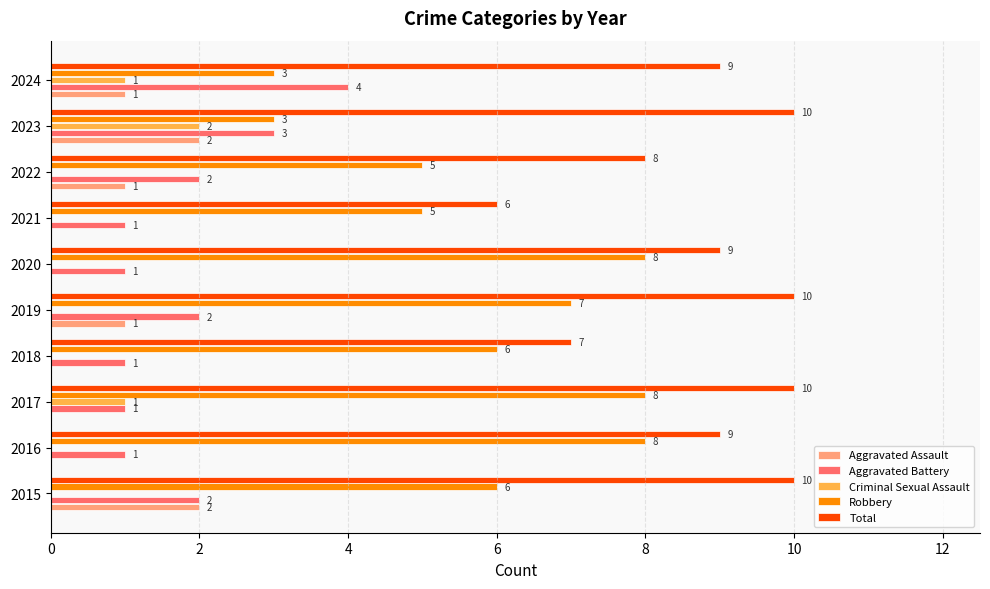

What value does the Total series have at 2017?

10